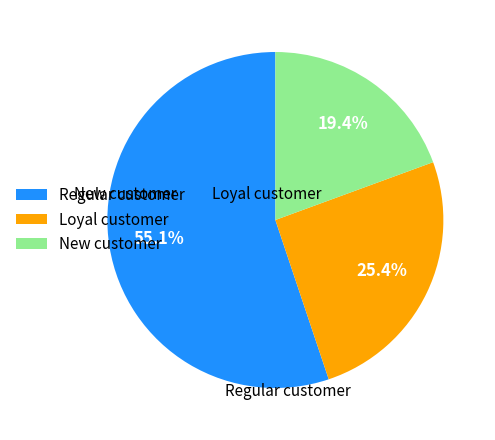

Is the sum of New customer and Loyal customer greater than half?

No